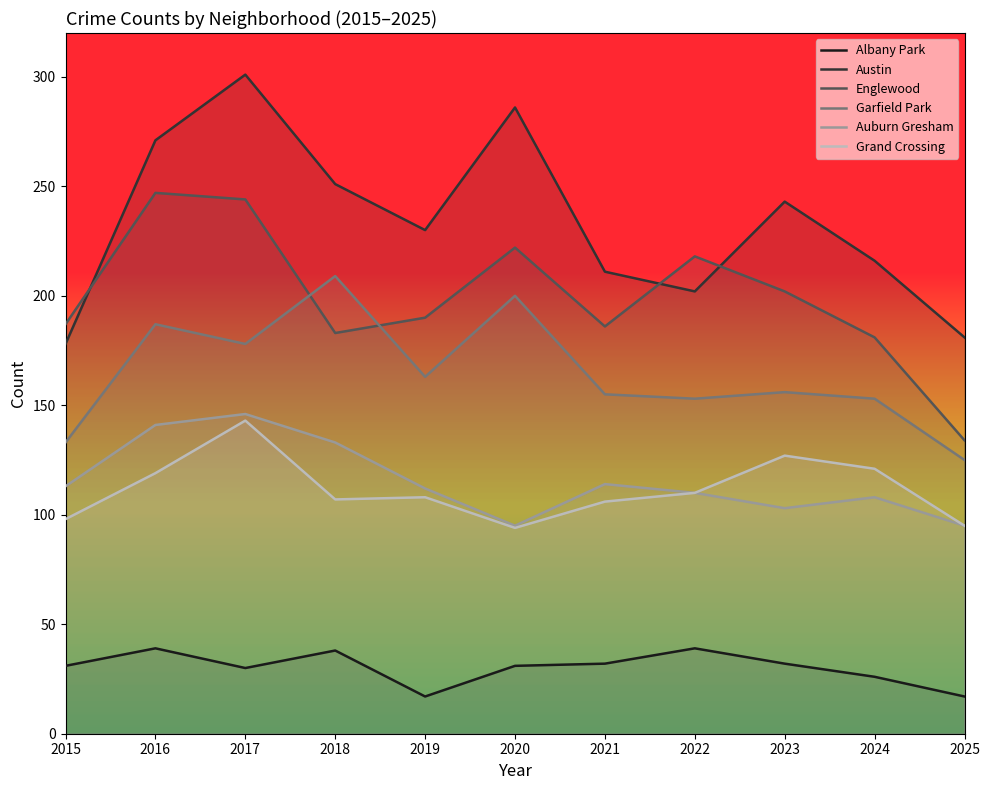

What is the value of the Albany Park point at the 2nd from the left?

39